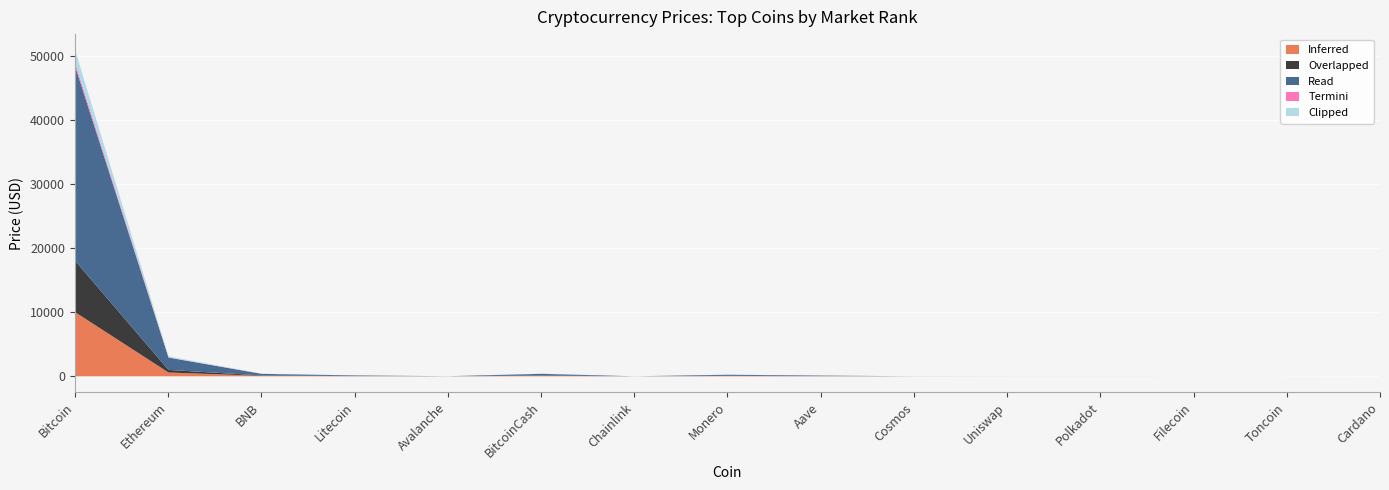

Reading right to left, extract all data points from this chart.

Inferred: 0.1	0.4	1.0	2.0	2.0	3.0	25.0	50.0	2.0	80.0	5.0	30.0	80.0	600.0	10000.0
Overlapped: 0.1	0.3	0.8	1.5	1.5	2.0	18.0	35.0	1.5	60.0	3.0	20.0	60.0	400.0	8000.0
Read: 0.3	1.4	4.4	5.4	5.8	9.6	78.2	164.6	6.8	254.1	14.7	94.6	248.3	1930.1	30306.4
Termini: 0.0	0.0	0.1	0.1	0.1	0.2	1.0	2.0	0.1	4.0	0.3	2.0	4.0	30.0	500.0
Clipped: 0.0	0.1	0.4	0.6	0.7	1.0	7.0	15.0	0.7	25.0	1.5	8.0	25.0	150.0	2000.0